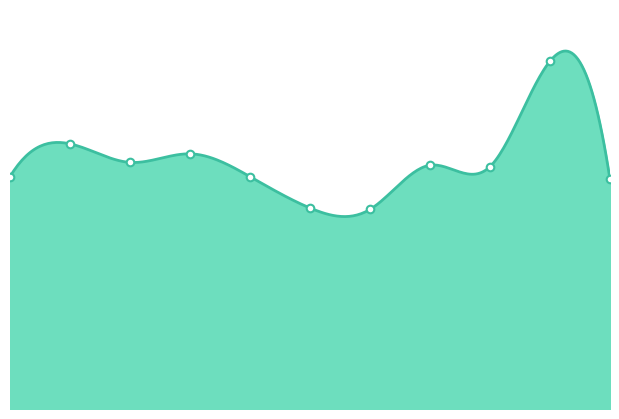

Between 2024 and 2019, which is larger?

2024